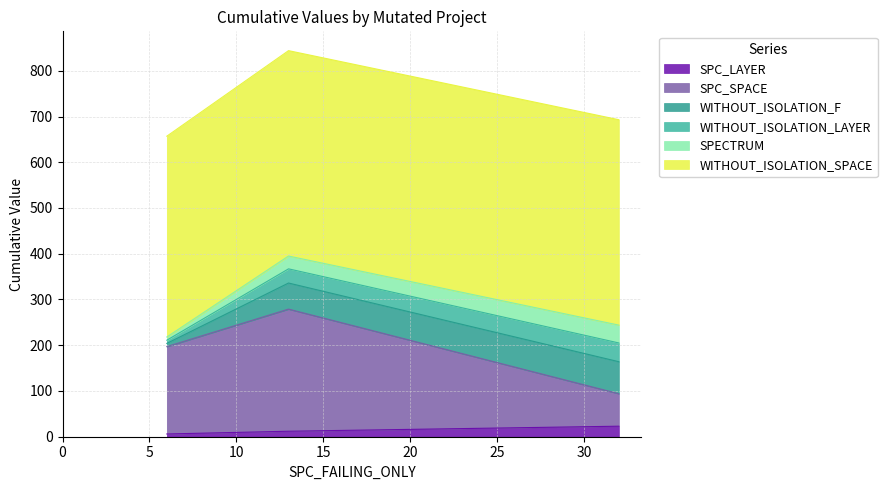

What is the maximum value for SPC_LAYER?

23